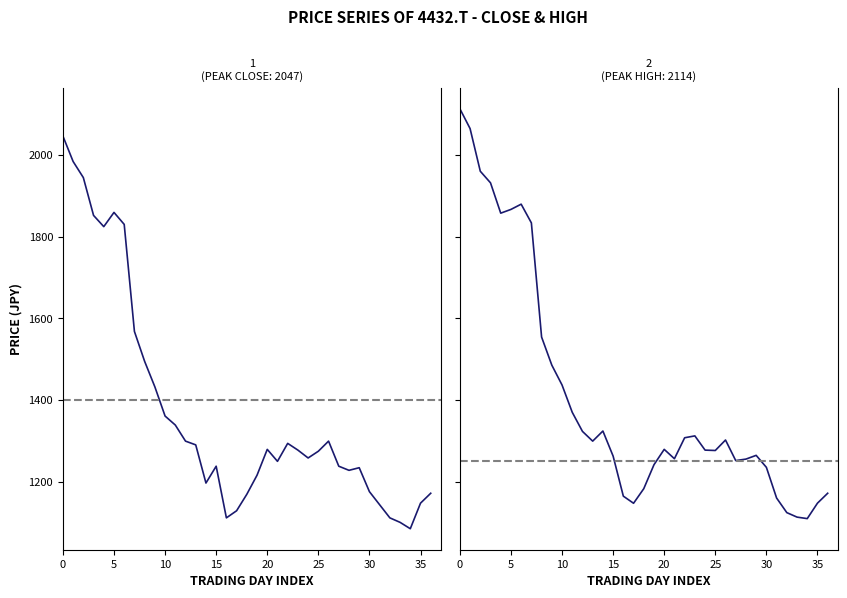

Where is High nearest to the value 1611?

8